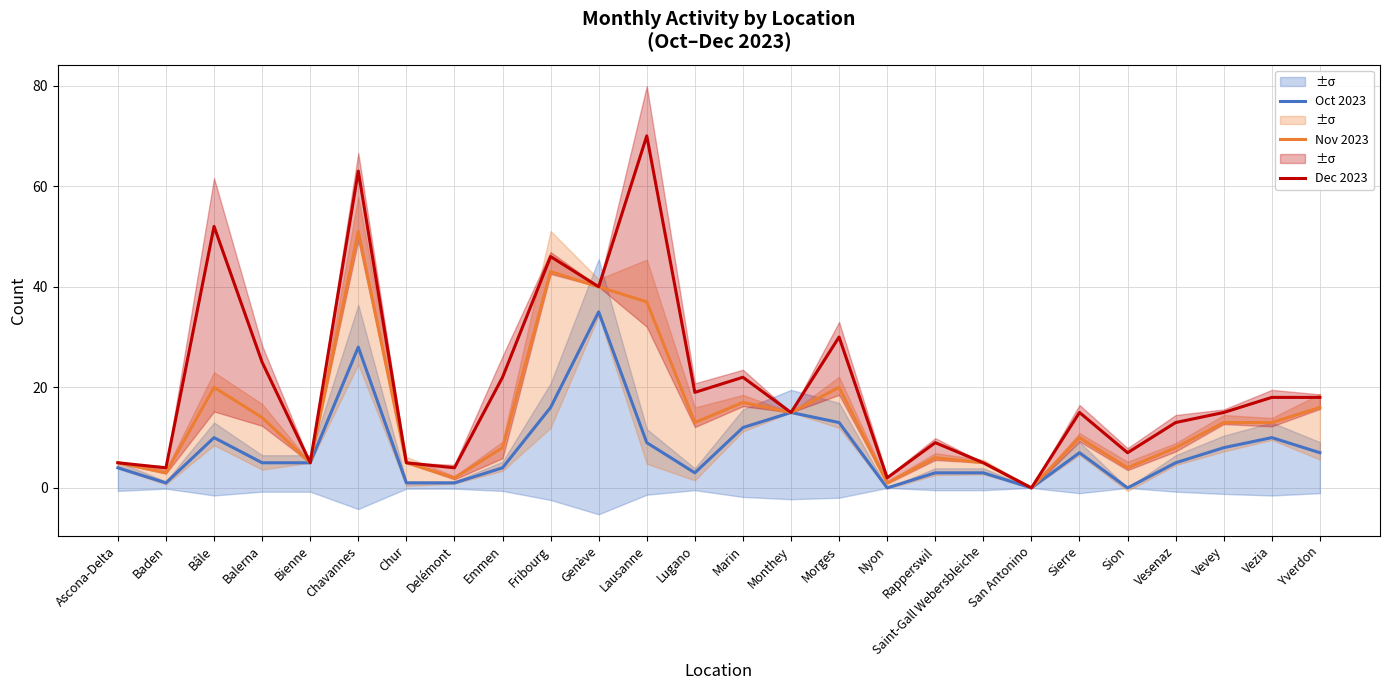

Rank the series by their average value, from highest to lowest.

Dec 2023, Nov 2023, Oct 2023